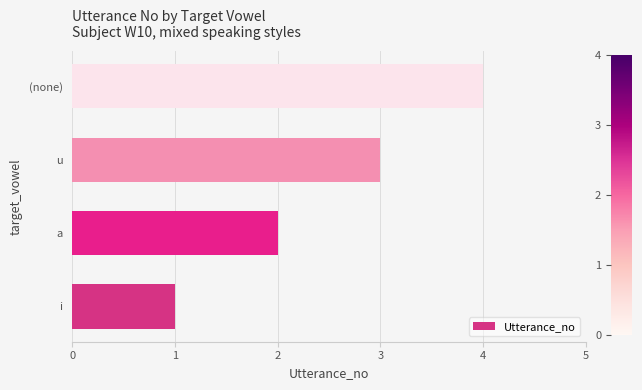

Rank the categories by value from lowest to highest.

i, a, u, (none)